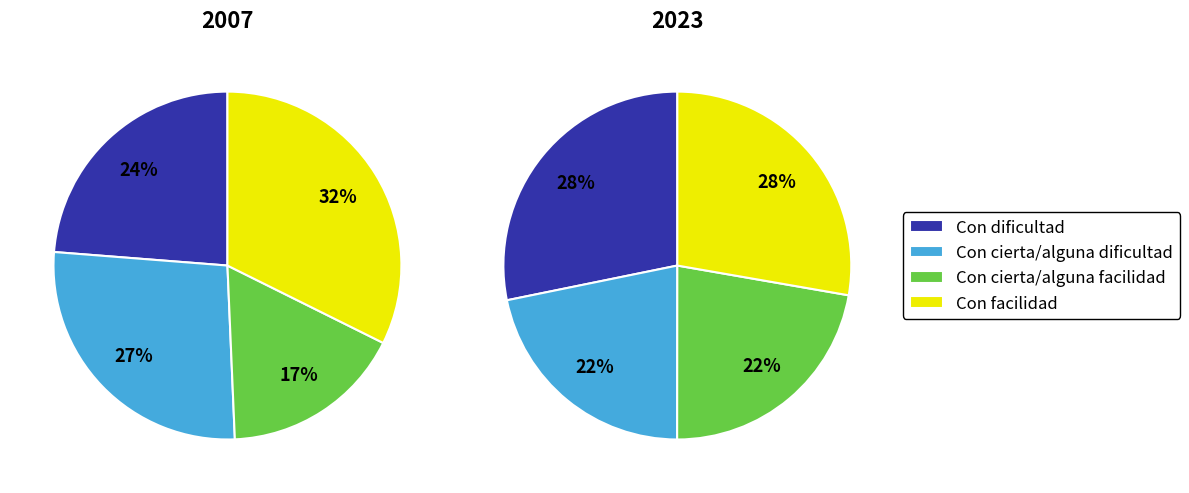

The 3 slice represents 43% of the pie. True or false?

False